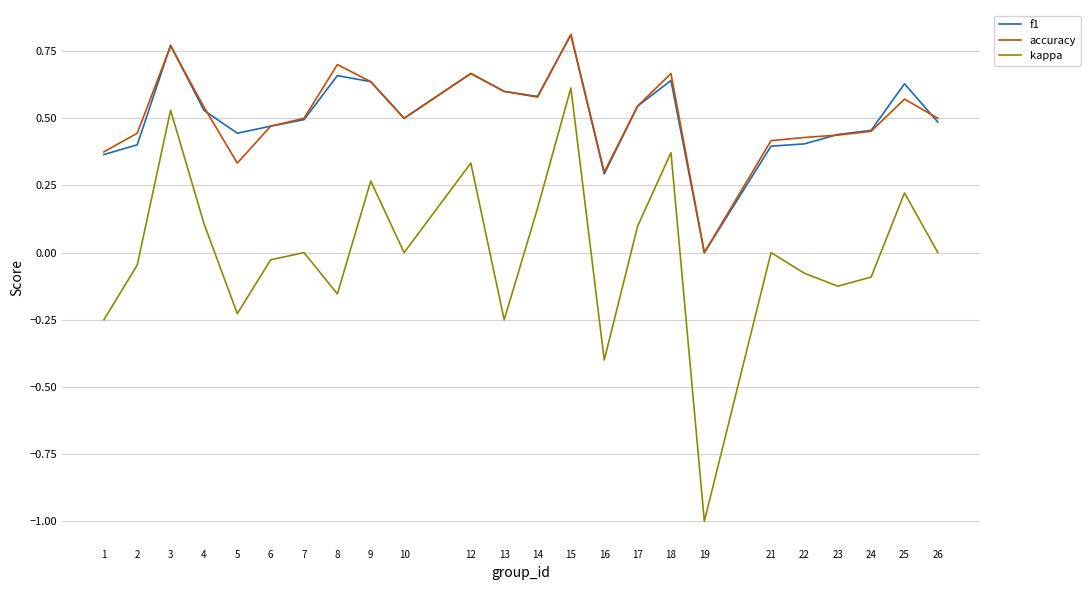

True or false: kappa and f1 cross at least once.

False